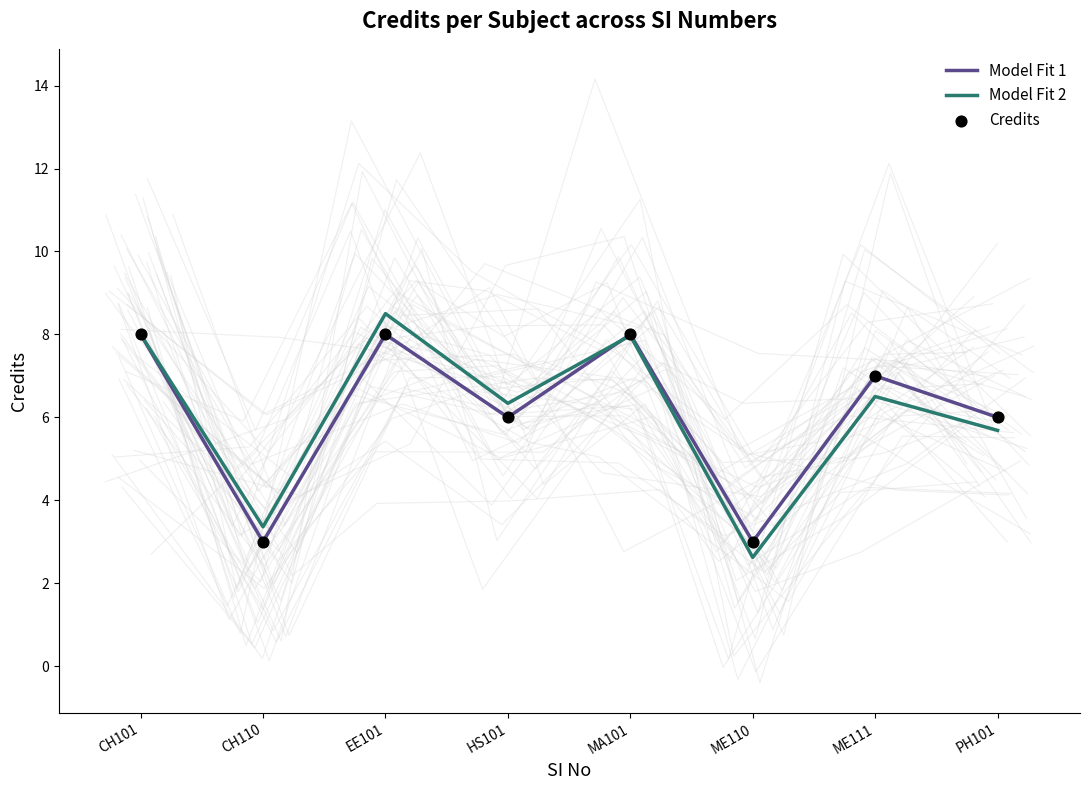

What are all the series names shown in the legend?

Model Fit 1, Model Fit 2, Credits